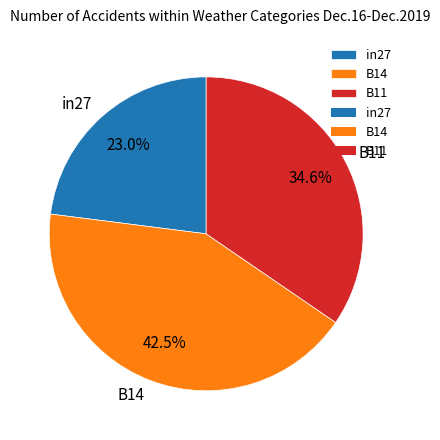

Does B11 account for over 50% of the chart?

No